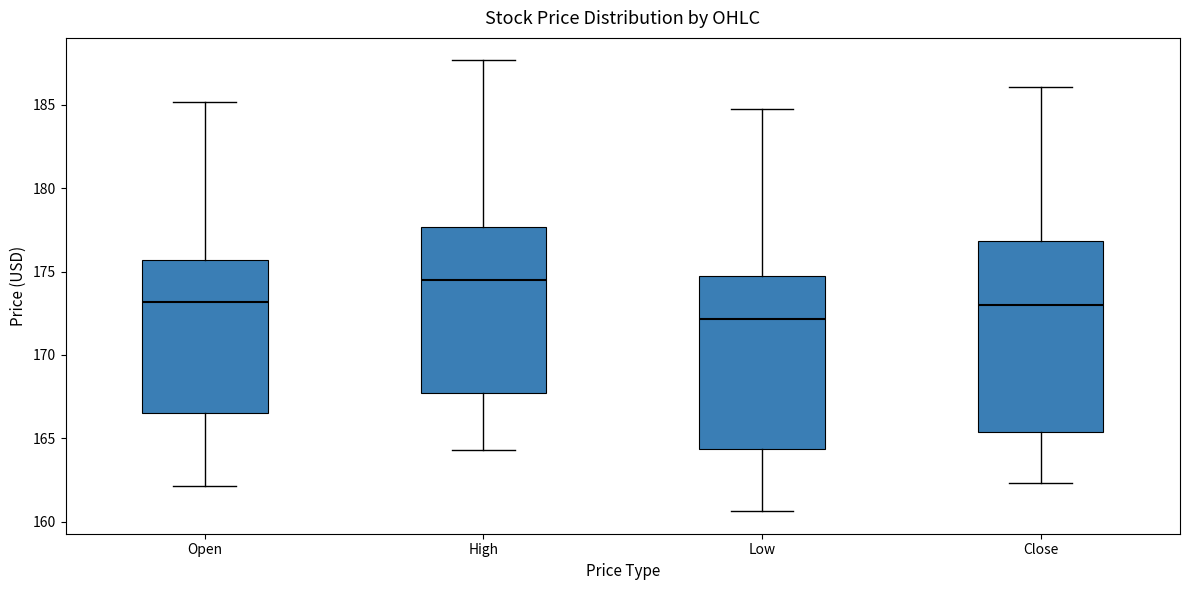

Where is the lower edge of the box for Open on the y-axis? The values are not printed on the chart, so give them approximately, as read against the axis.

166.5